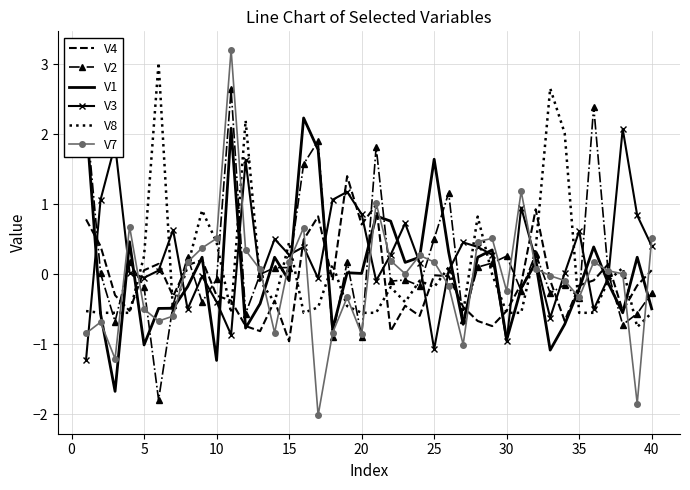

Which series has the widest spread of values?

V7